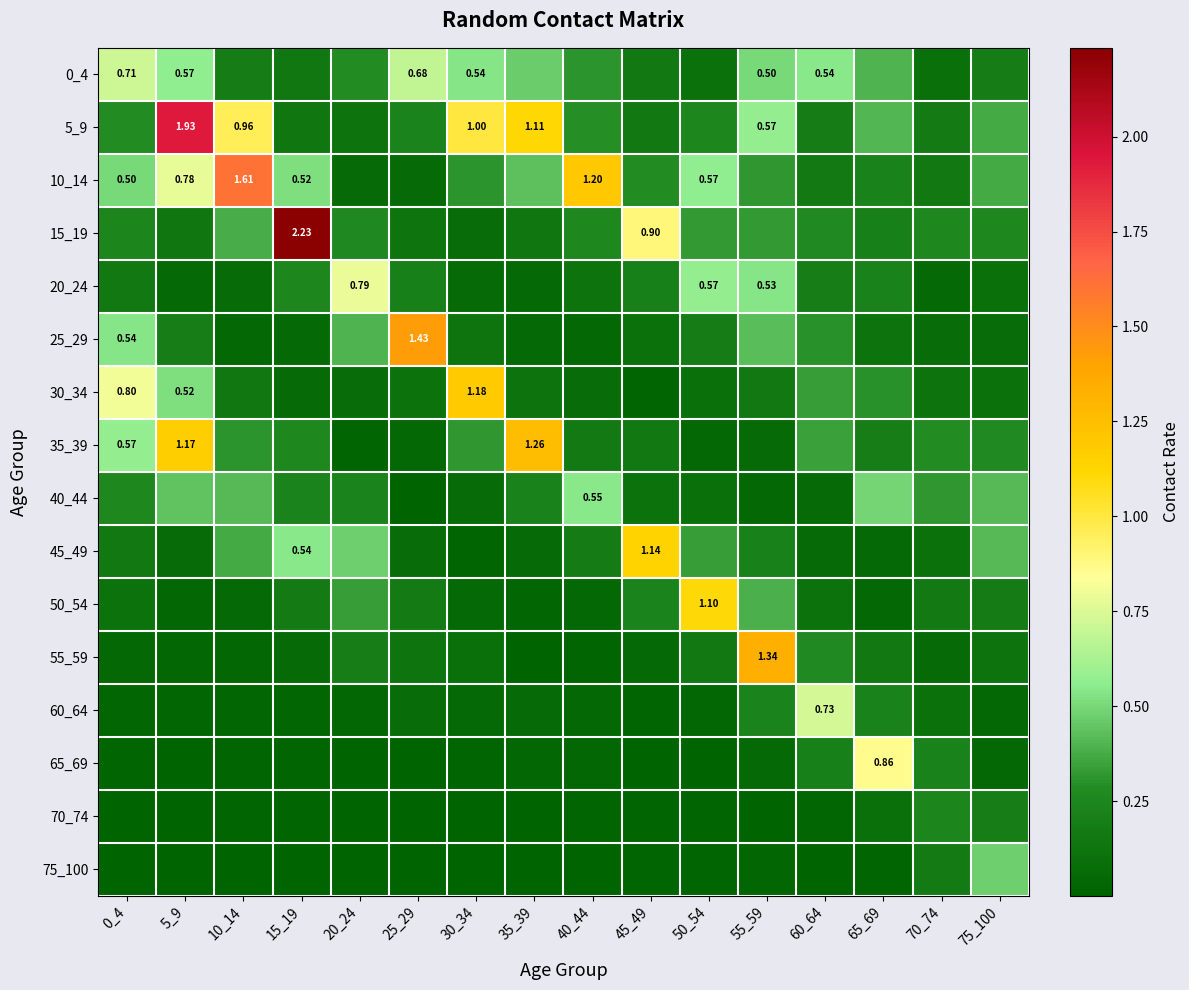

Rank the series at 25_29 from lowest to highest value.

70_74, 75_100, 65_69, 40_44, 35_39, 10_14, 60_64, 45_49, 30_34, 15_19, 55_59, 50_54, 20_24, 5_9, 0_4, 25_29